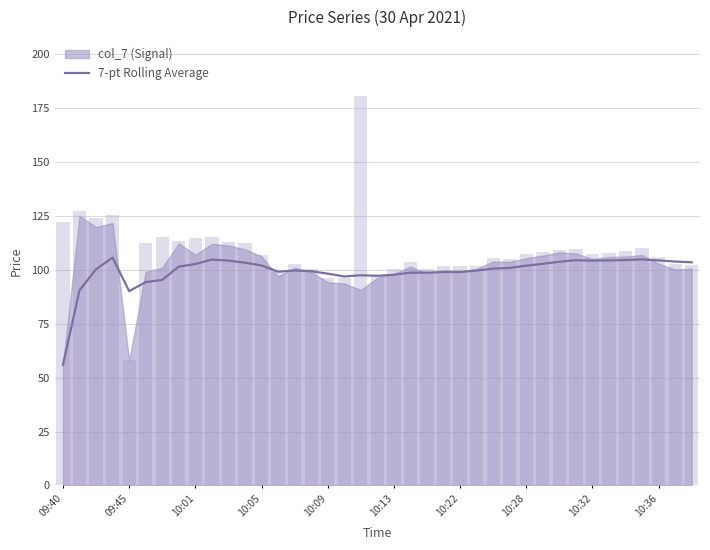

What is the minimum value for 7-pt Rolling Average?

56.0